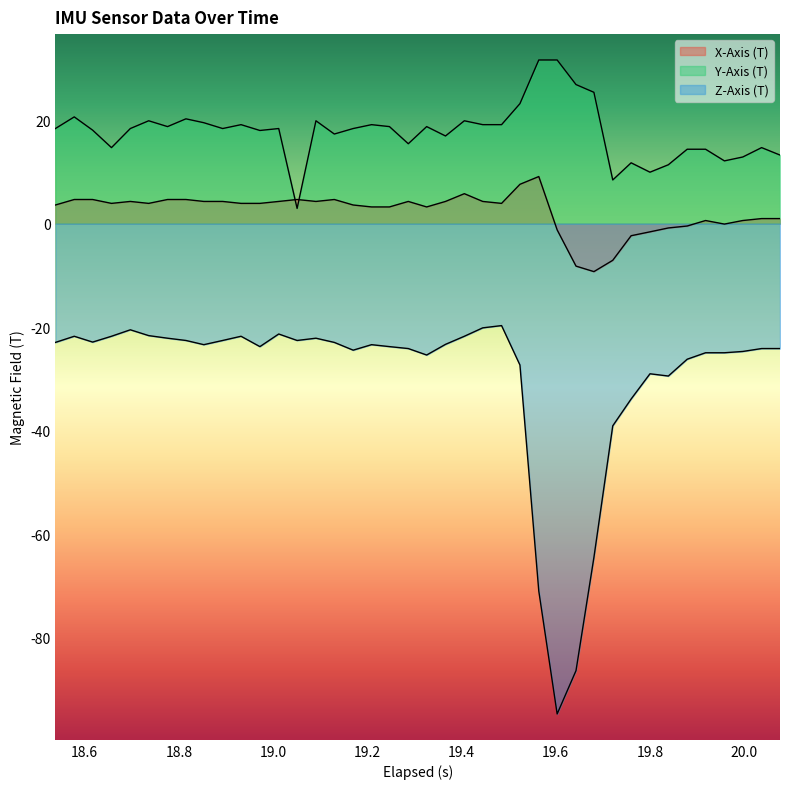

How many lines are shown in the chart?

3